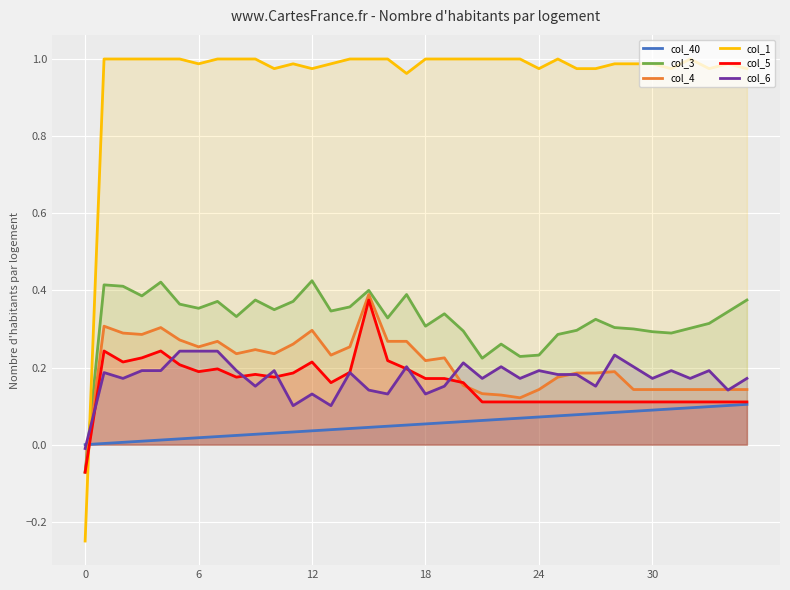

Rank the series at 7 from lowest to highest value.

col_40, col_5, col_6, col_4, col_3, col_1